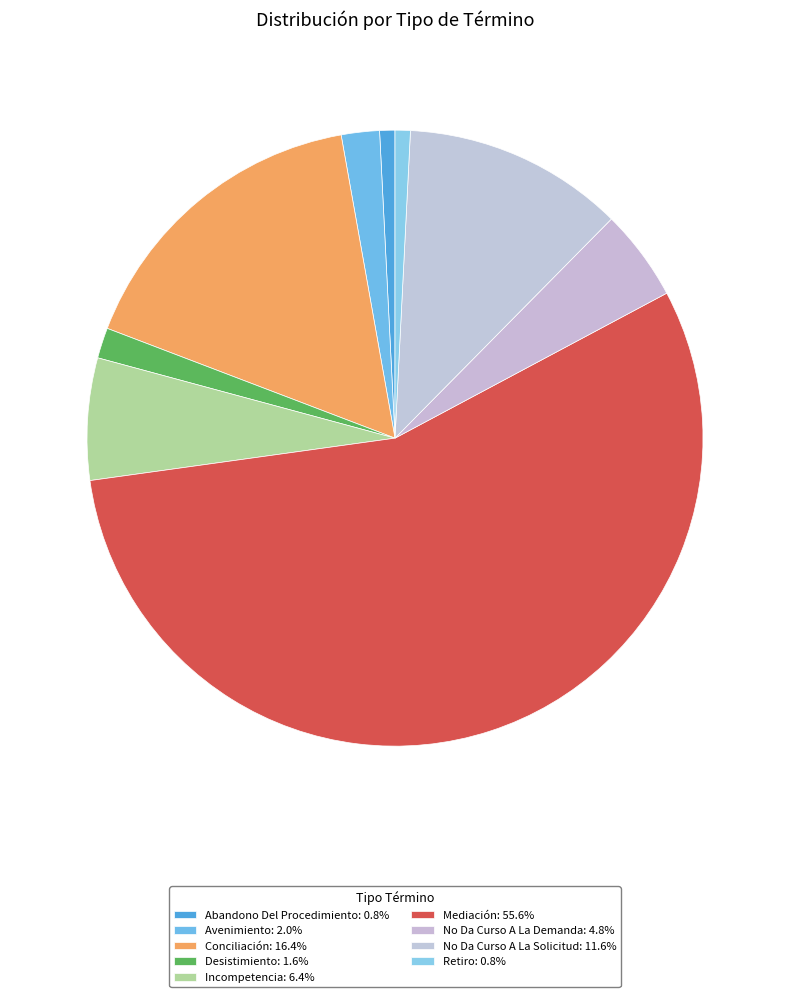

What is the change in value from Avenimiento to No Da Curso A La Demanda?

+7